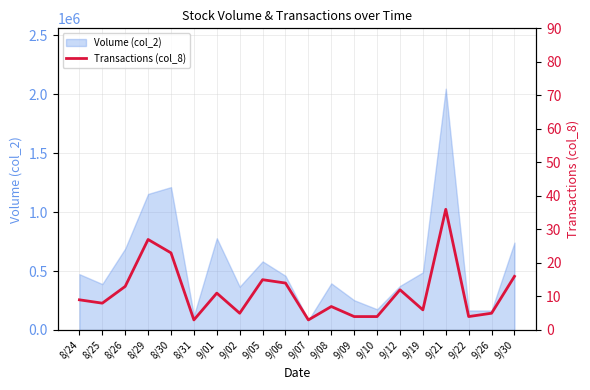

What is the label of the 15th point from the right?

8/31